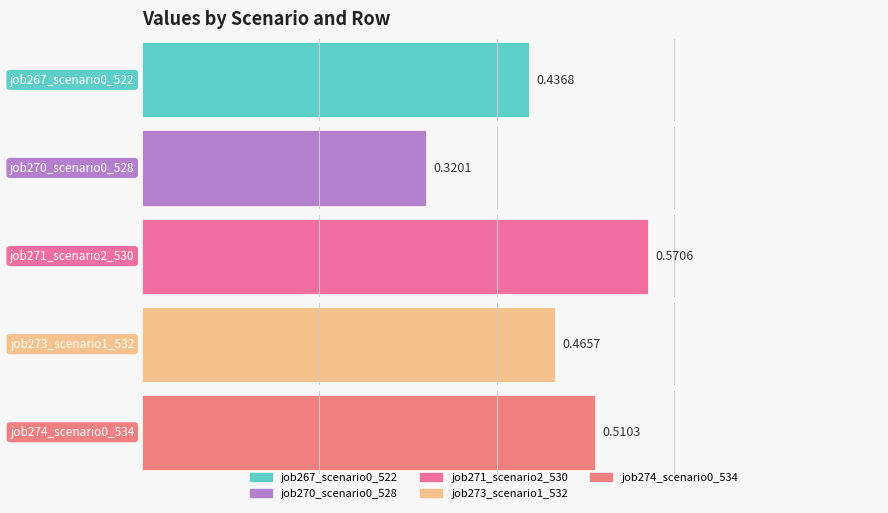

The job273_scenario1_532 series shows 0.3 at in27. True or false?

False